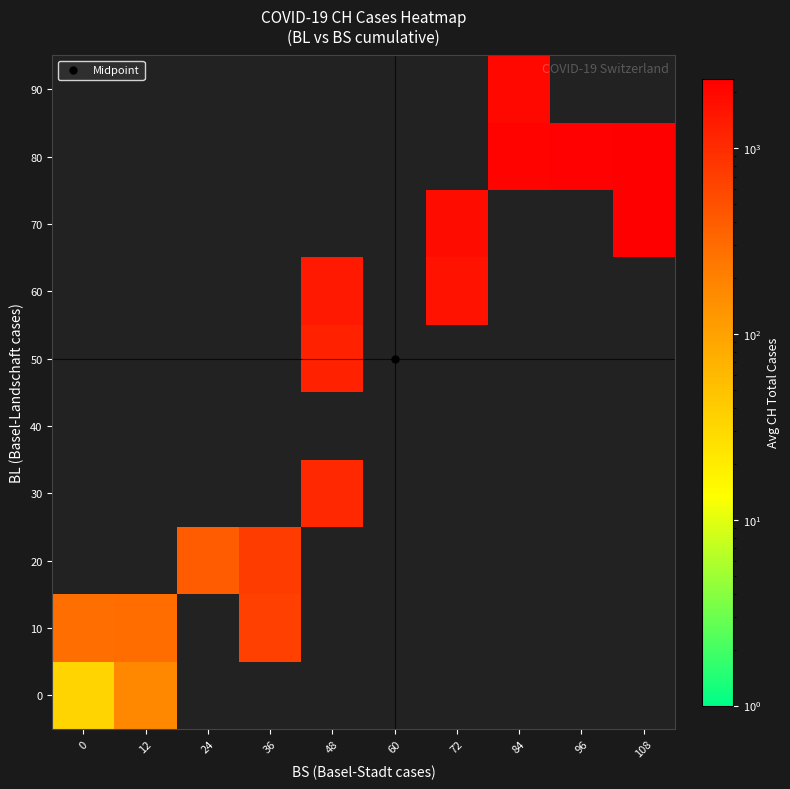

Reading left to right, extract all data points from this chart.

0: 0=32.7	12=173.7	24=0.0	36=0.0	48=0.0	60=0.0	72=0.0	84=0.0	96=0.0	108=0.0
10: 0=282.0	12=293.5	24=0.0	36=685.0	48=0.0	60=0.0	72=0.0	84=0.0	96=0.0	108=0.0
20: 0=0.0	12=0.0	24=413.0	36=727.0	48=0.0	60=0.0	72=0.0	84=0.0	96=0.0	108=0.0
30: 0=0.0	12=0.0	24=0.0	36=0.0	48=1089.0	60=0.0	72=0.0	84=0.0	96=0.0	108=0.0
40: 0=0.0	12=0.0	24=0.0	36=0.0	48=0.0	60=0.0	72=0.0	84=0.0	96=0.0	108=0.0
50: 0=0.0	12=0.0	24=0.0	36=0.0	48=1204.0	60=0.0	72=0.0	84=0.0	96=0.0	108=0.0
60: 0=0.0	12=0.0	24=0.0	36=0.0	48=1405.0	60=0.0	72=1605.0	84=0.0	96=0.0	108=0.0
70: 0=0.0	12=0.0	24=0.0	36=0.0	48=0.0	60=0.0	72=1827.0	84=0.0	96=0.0	108=2322.0
80: 0=0.0	12=0.0	24=0.0	36=0.0	48=0.0	60=0.0	72=0.0	84=2179.0	96=2243.0	108=2340.5
90: 0=0.0	12=0.0	24=0.0	36=0.0	48=0.0	60=0.0	72=0.0	84=1985.0	96=0.0	108=0.0